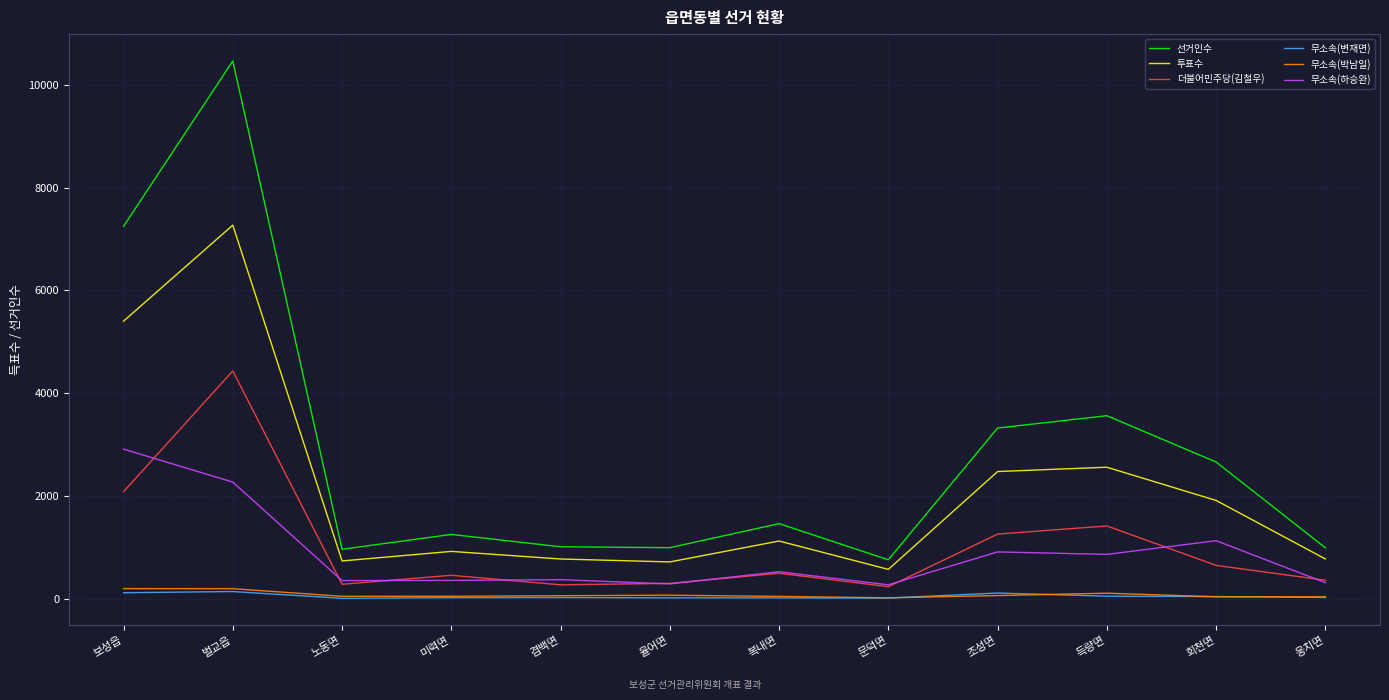

The value of 무소속(하승완) at 보성읍 is 2912. True or false?

True